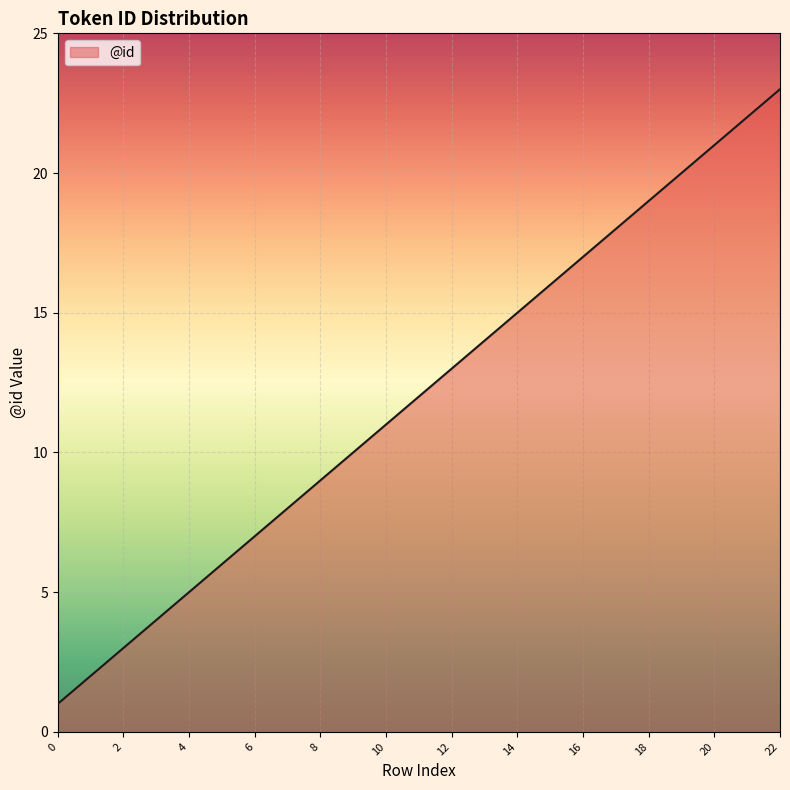

How many lines are shown in the chart?

1